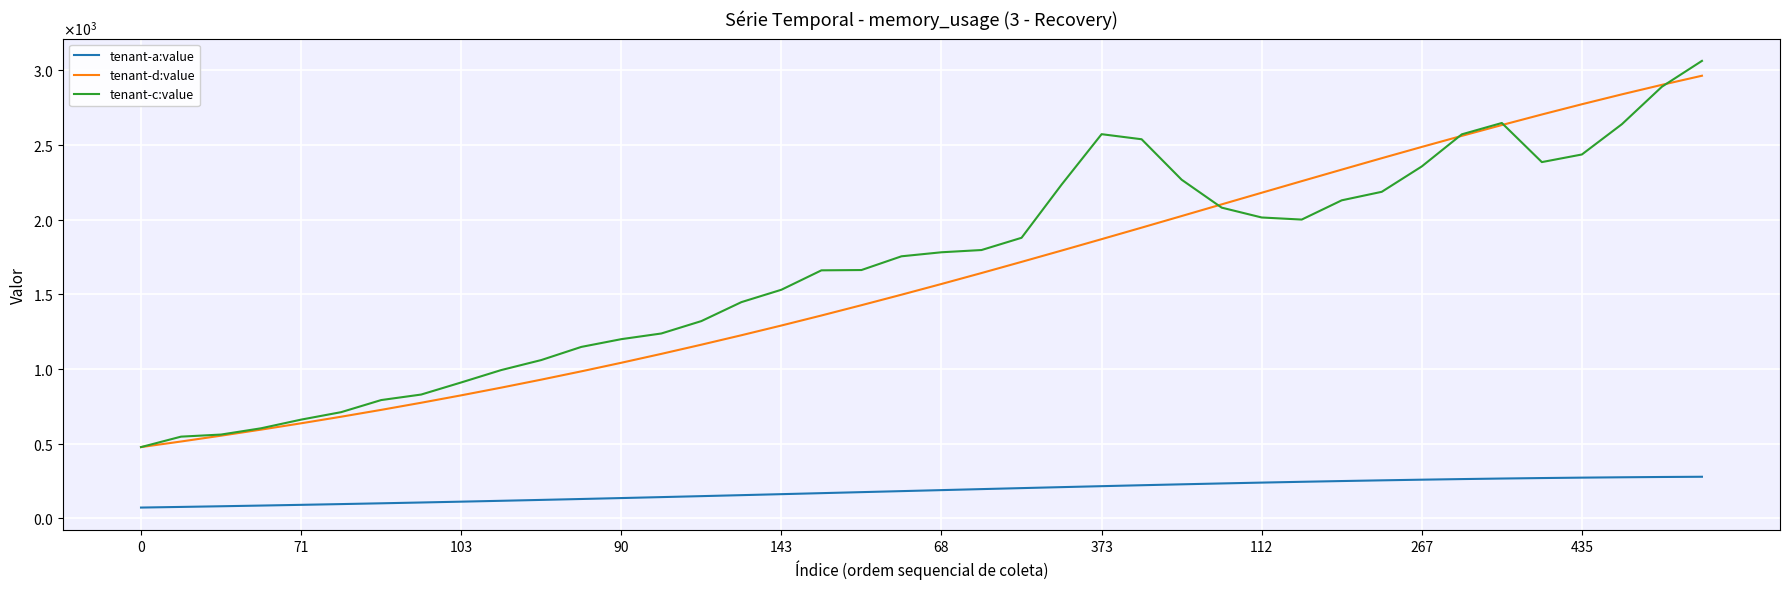

Is this an area chart (filled region under the line)?

No